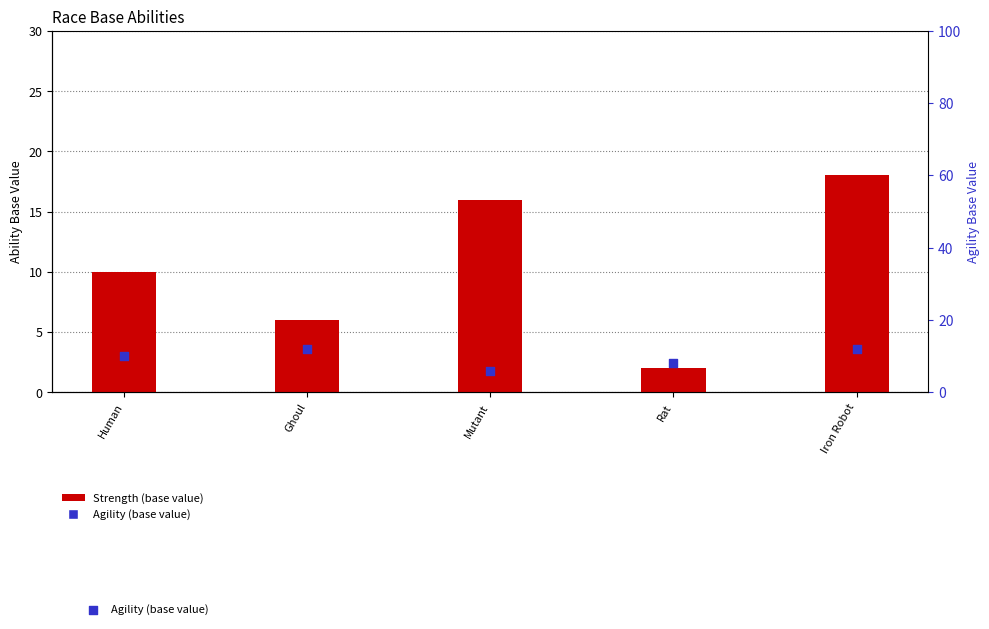

Is the value of Agility at Human greater than the value of Strength at Iron Robot?

No